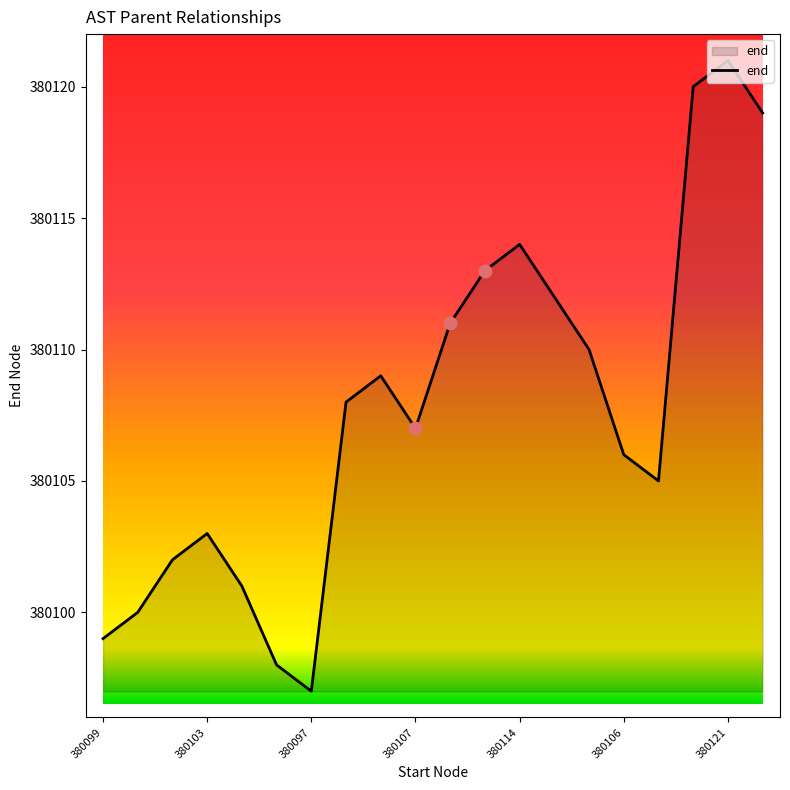

What is the maximum value shown in the chart?

380121